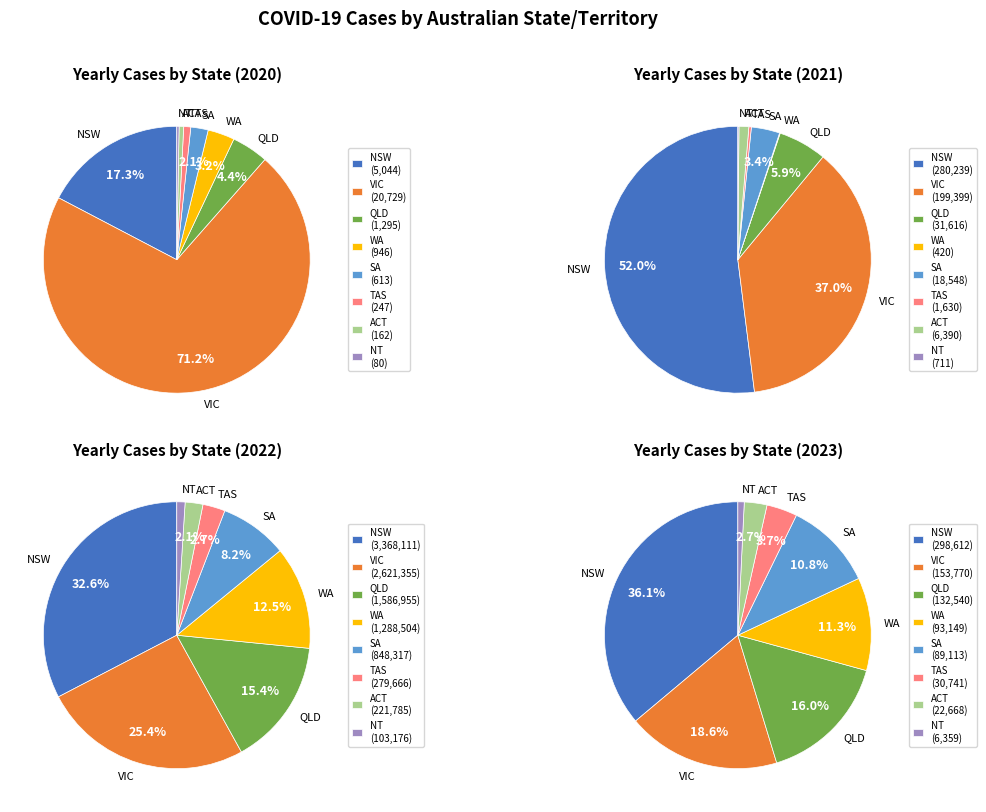

True or false: 2022 accounts for 88% of the total.

True